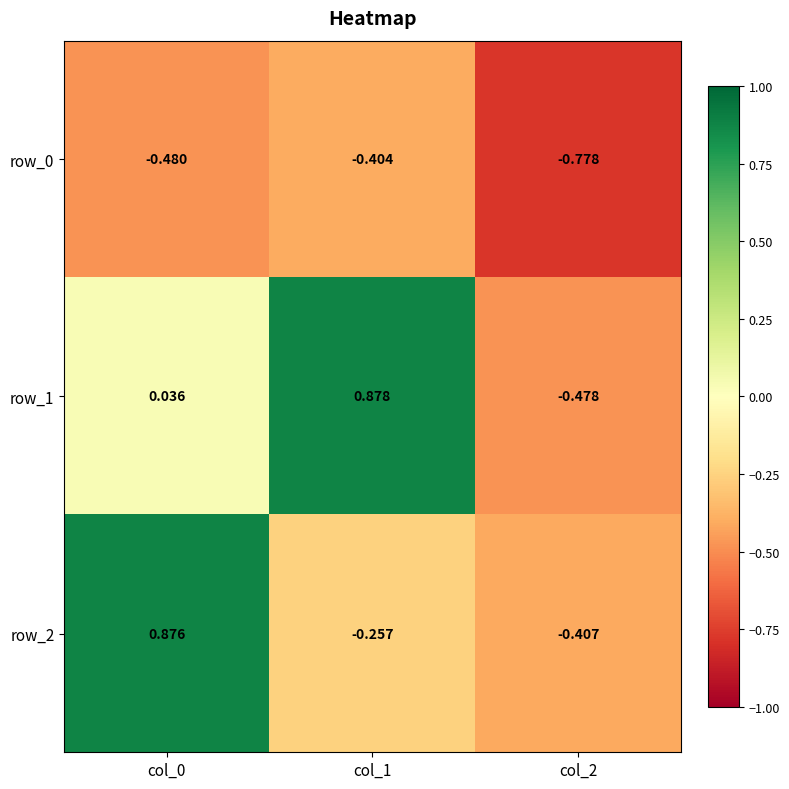

Is the value of row_0 at col_1 greater than the value of row_1 at col_0?

No